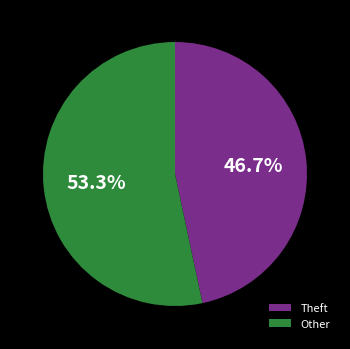

What percentage do Other and Theft together represent?

100.0%